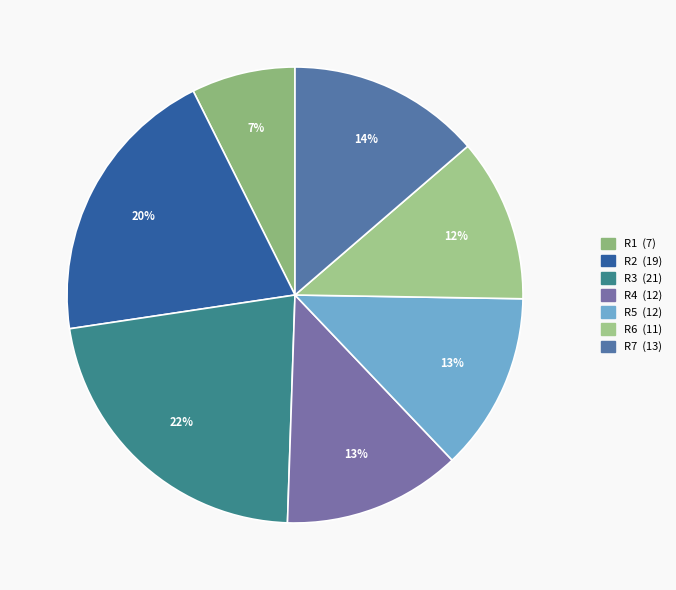

Does R4 account for over 50% of the chart?

No